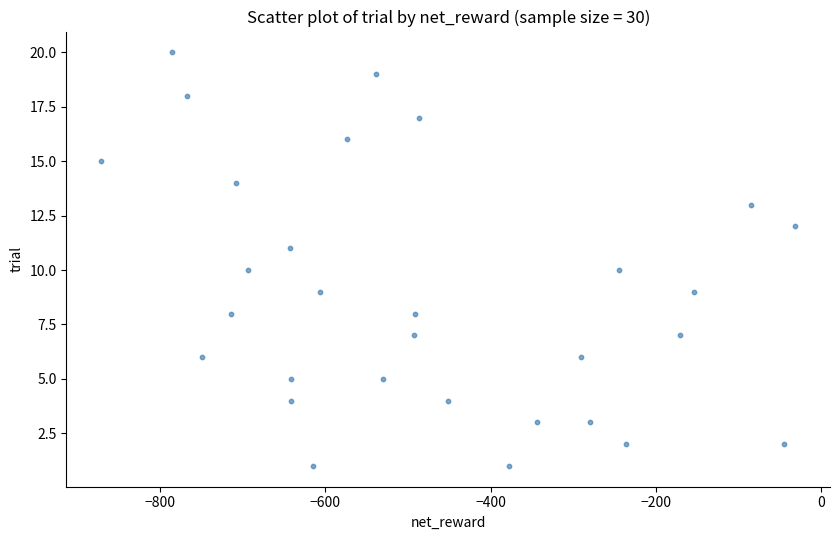

What is the range of Y values (max minus min)?

19